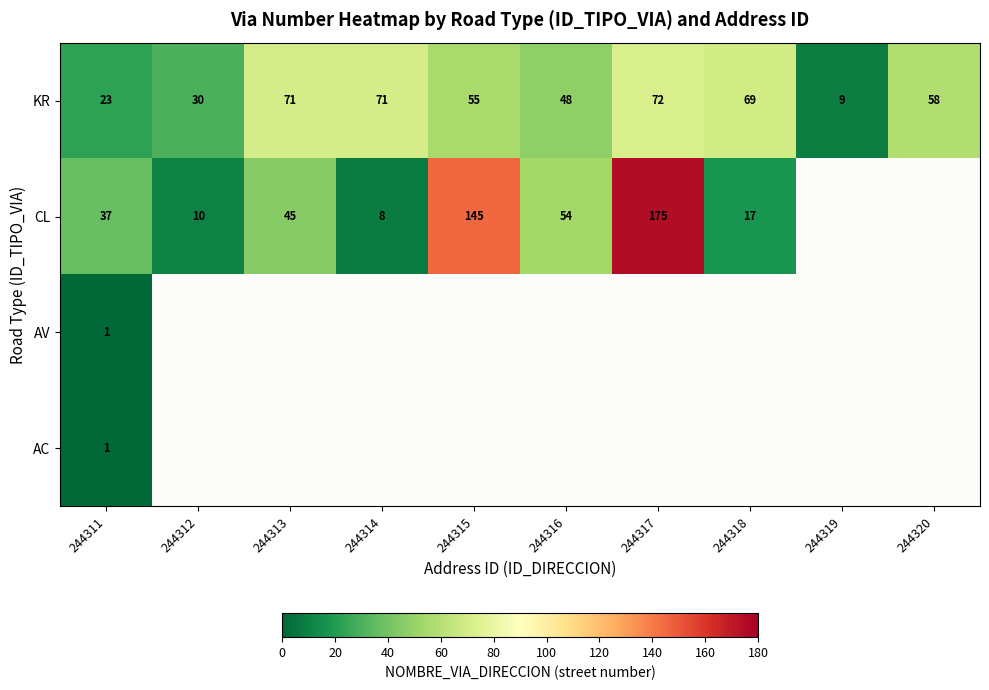

Is it true that KR equals 9 at 244319?

True